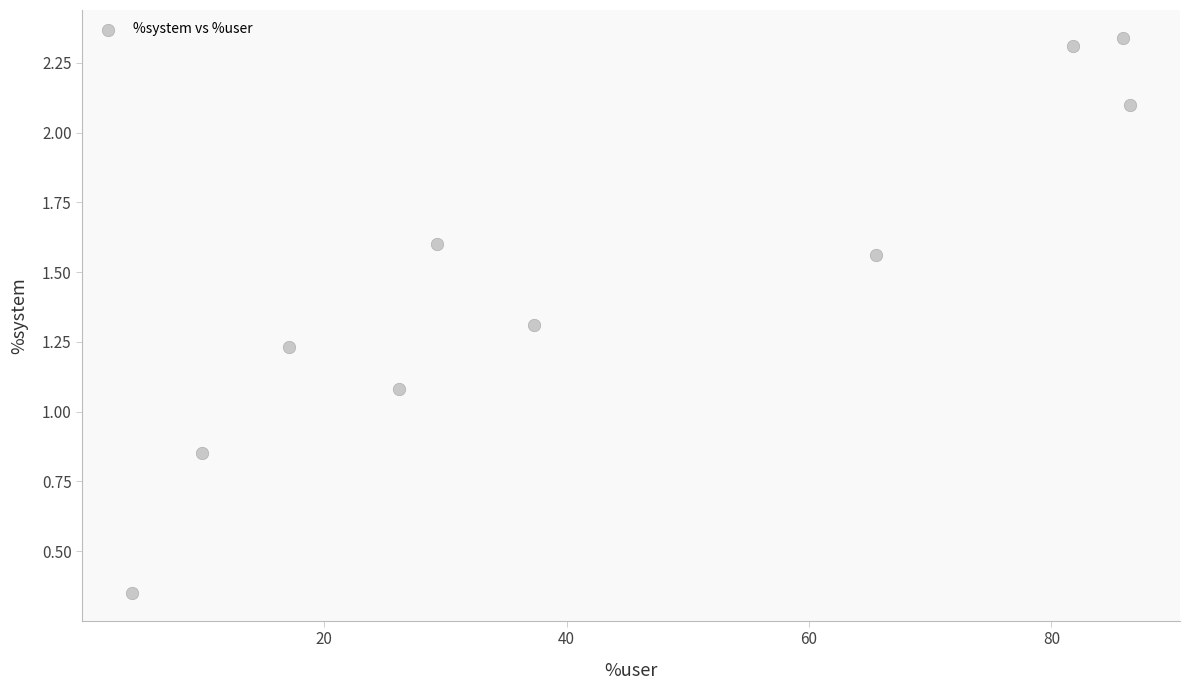

What is the average X value?

44.4